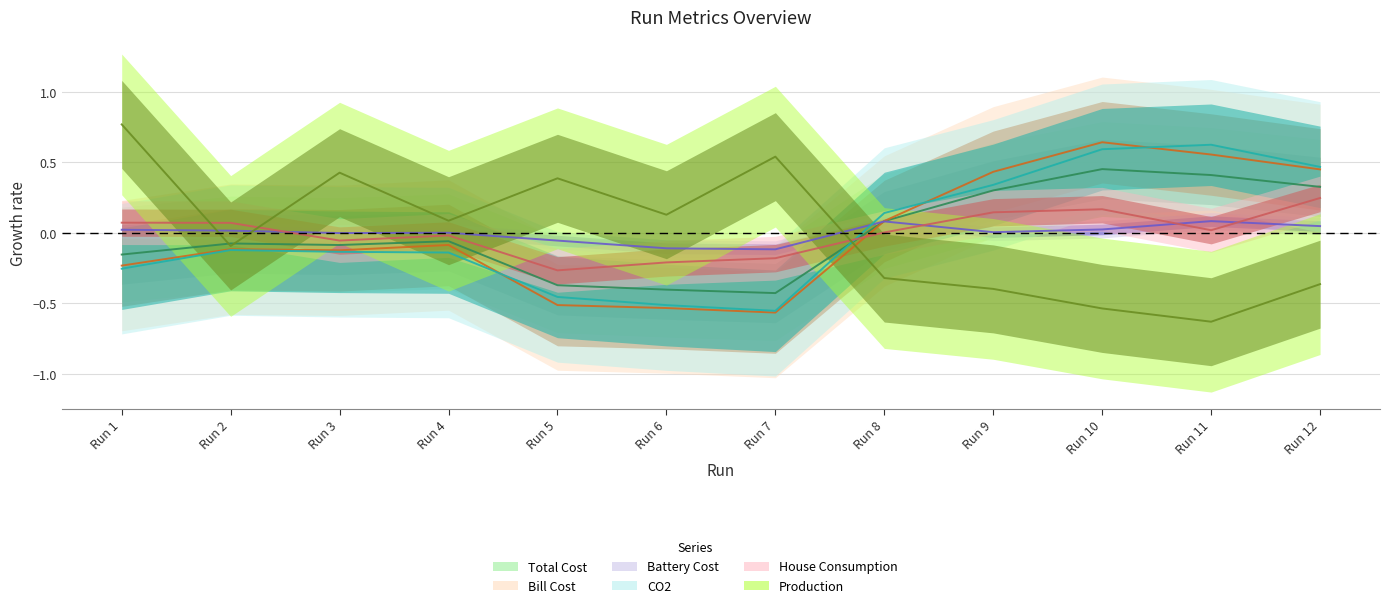

True or false: Total Cost has a value of 0.3 at Run 12.

True